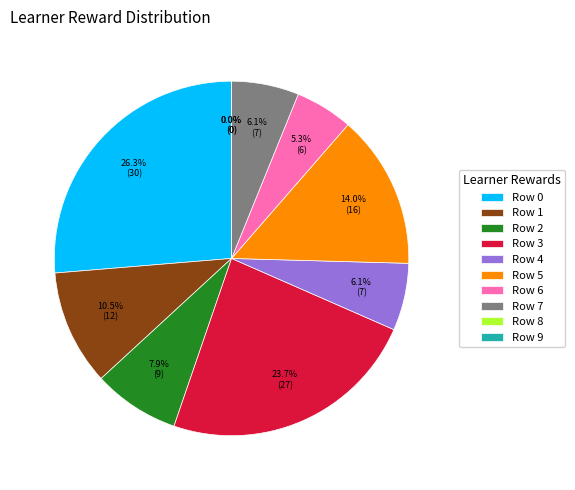

The Row 0 slice represents 26% of the pie. True or false?

True